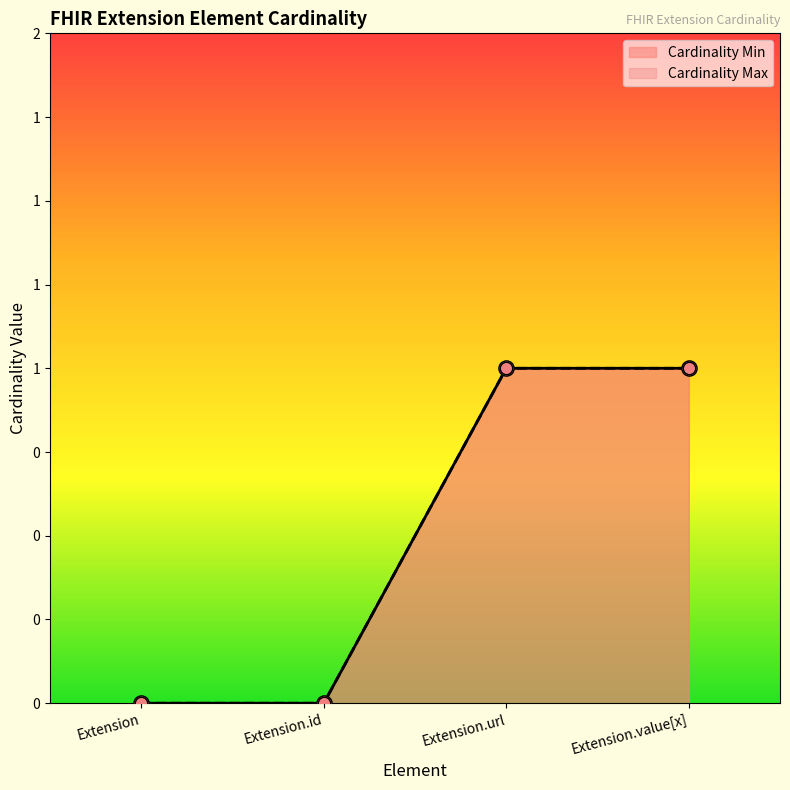

Which series reaches the maximum Y coordinate?

Cardinality Min